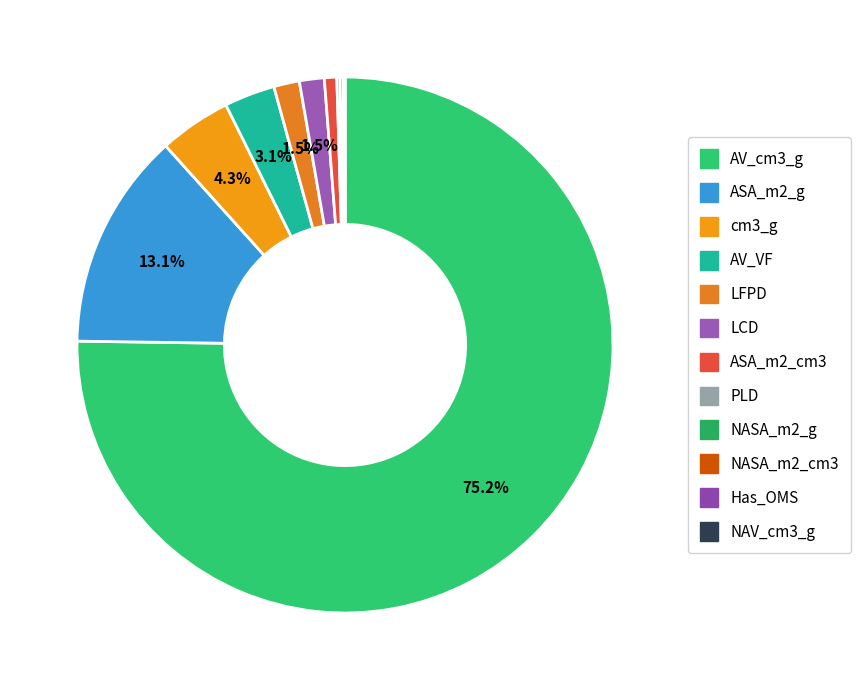

Which category has the smallest portion of the pie?

NAV_cm3_g